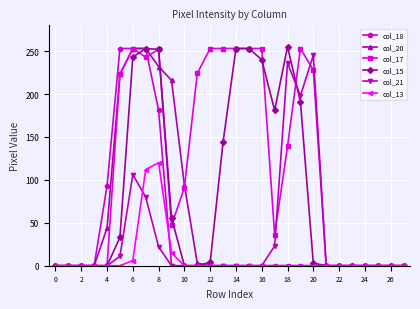

At how many categories does at least one series exceed 184?

14